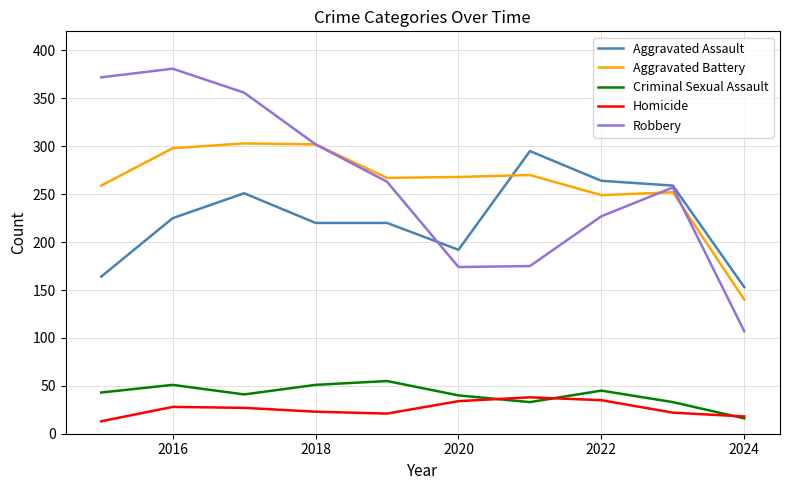

True or false: Aggravated Assault and Homicide intersect in this chart.

False